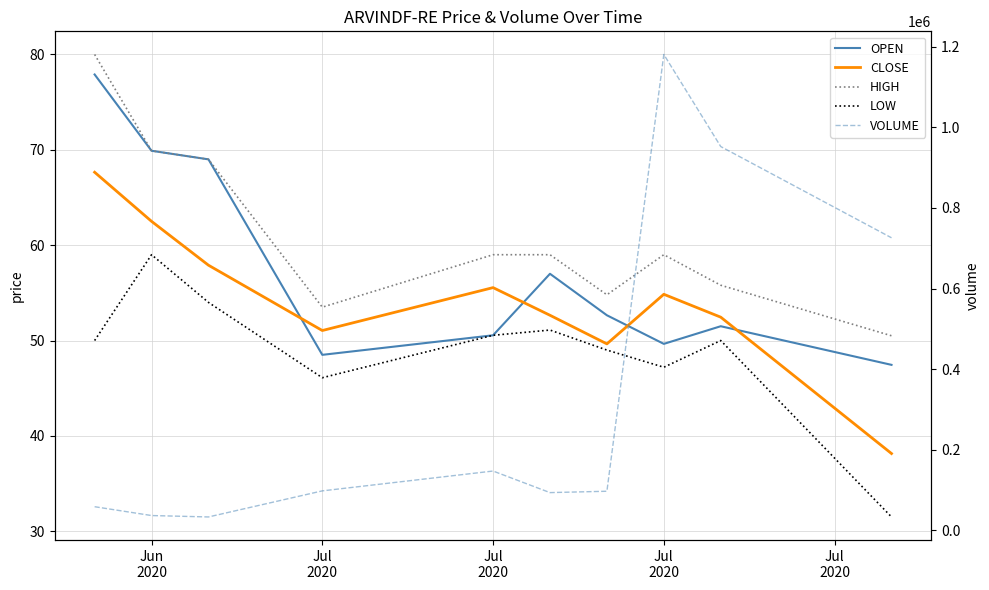

The LOW series shows 77.4 at Jun 2020. True or false?

False